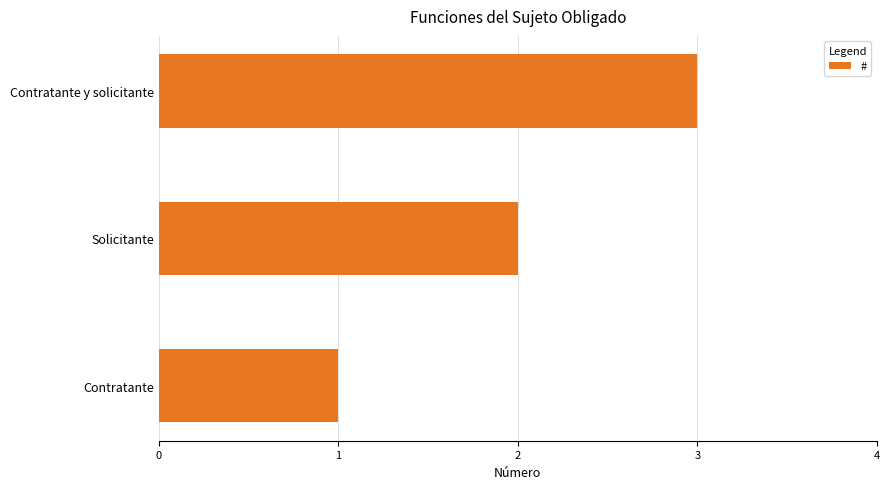

Which has a higher value, Solicitante or Contratante?

Solicitante